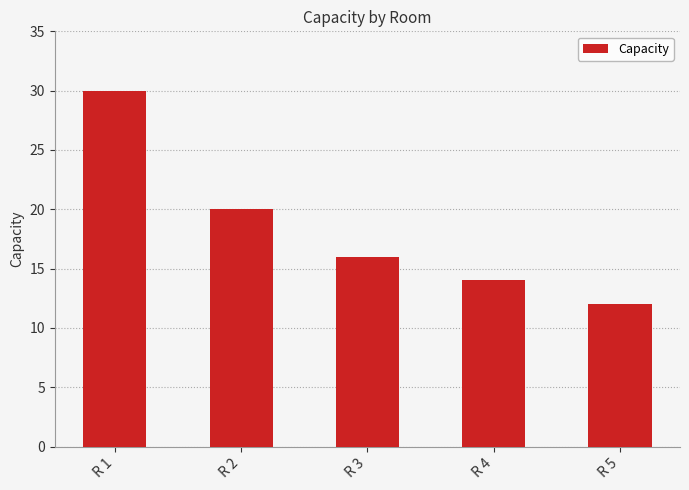

Reading right to left, transcribe all the data shown in this chart.

12	14	16	20	30